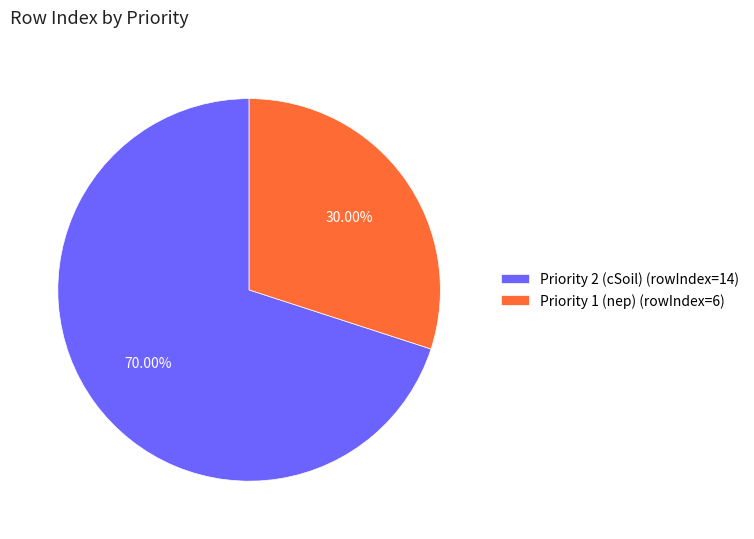

How many slices are in this pie chart?

2